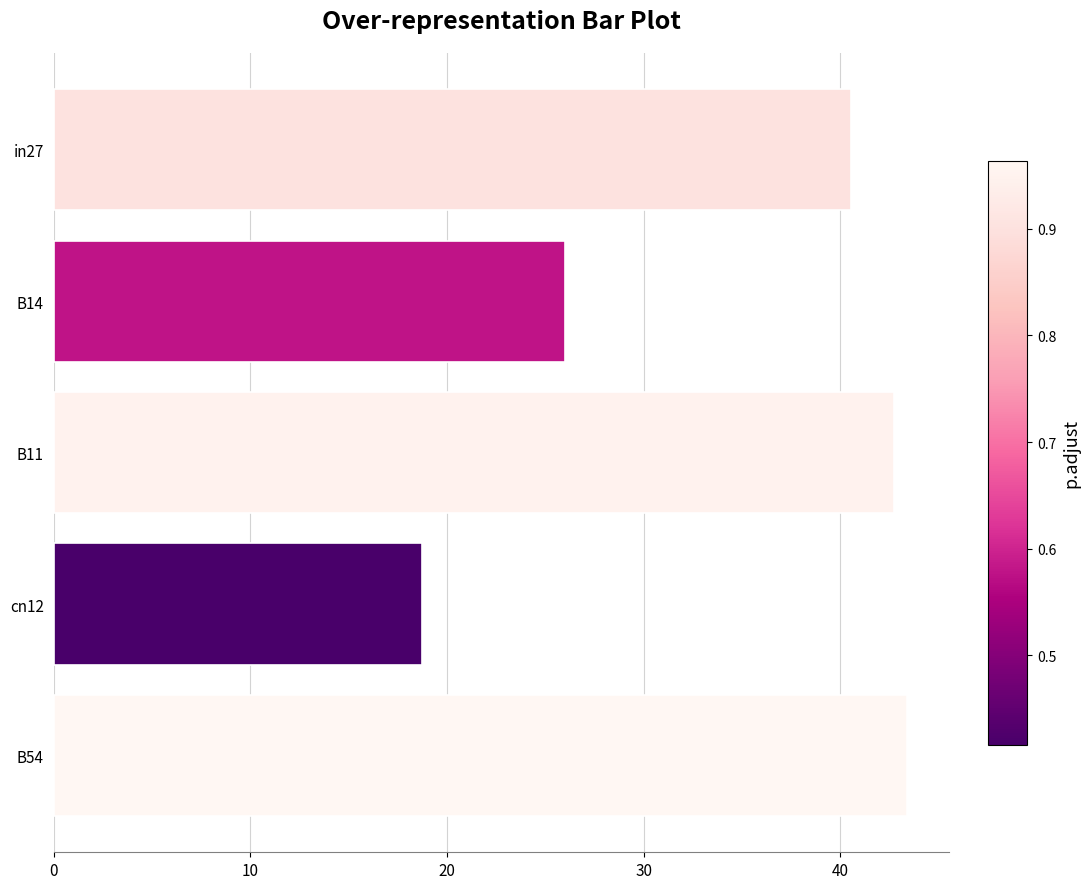

Reading bottom to top, transcribe all the data shown in this chart.

B54=43.4	cn12=18.7	B11=42.7	B14=26.0	in27=40.6